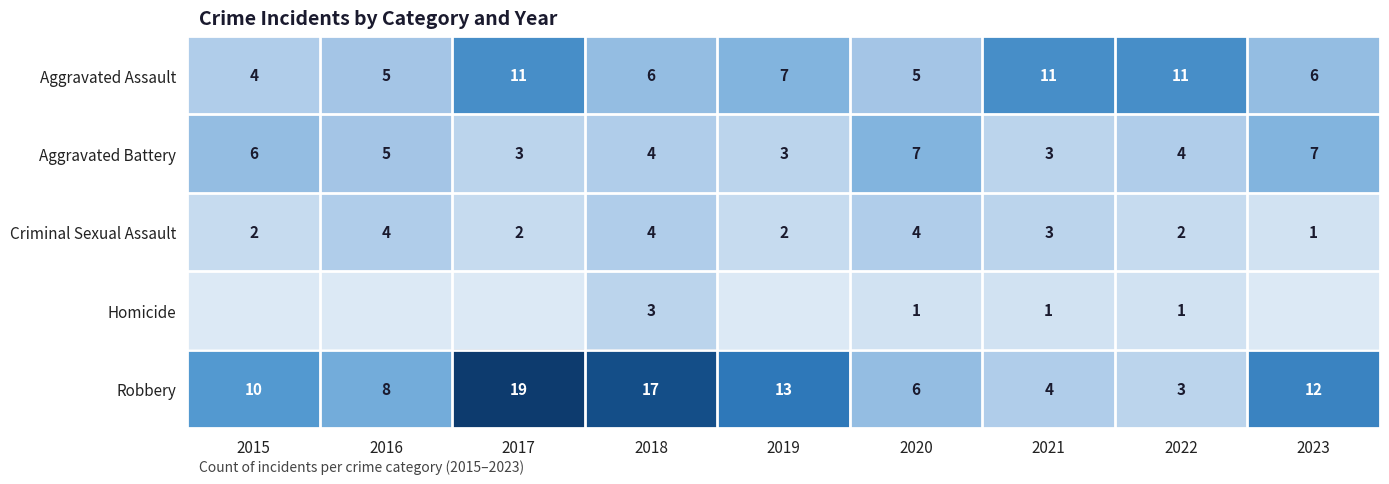

What is the lowest value of the Robbery series?

3